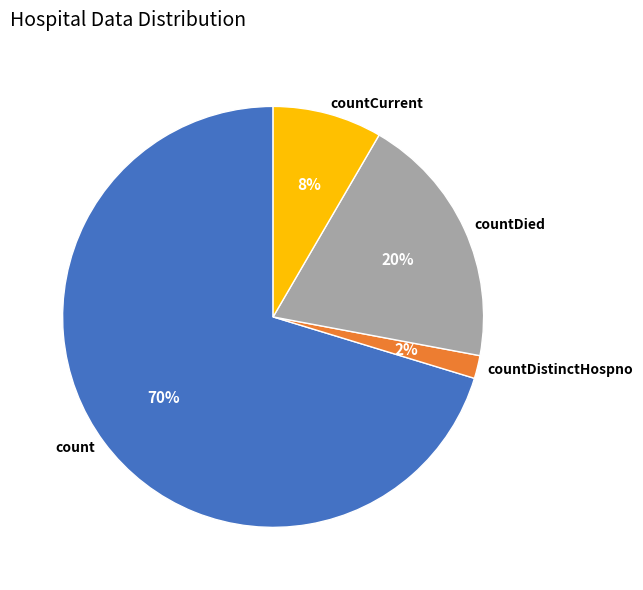

Which slice represents more than half of the pie?

count